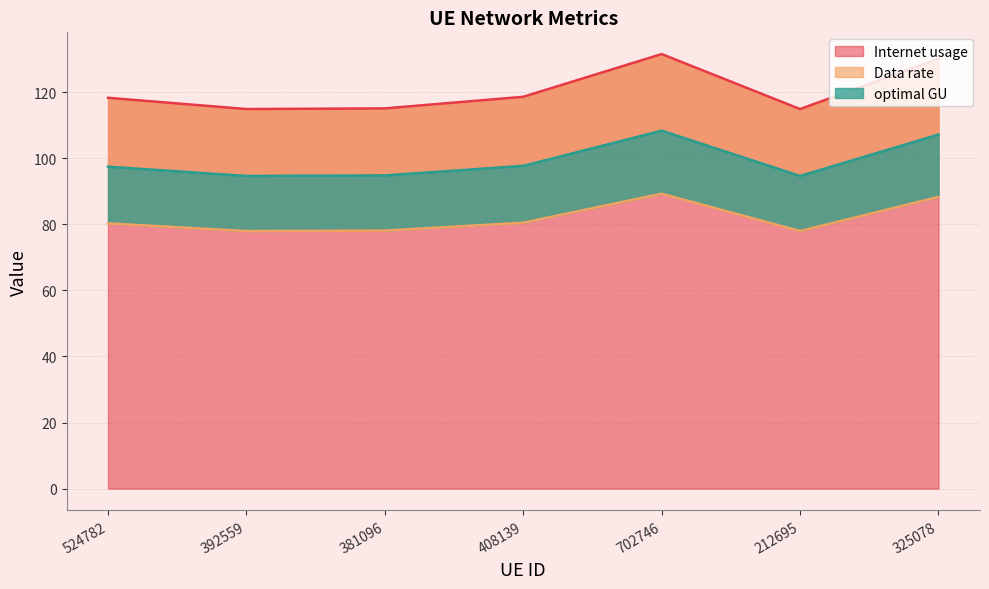

The value of Data rate at 524782 is 44.3. True or false?

False